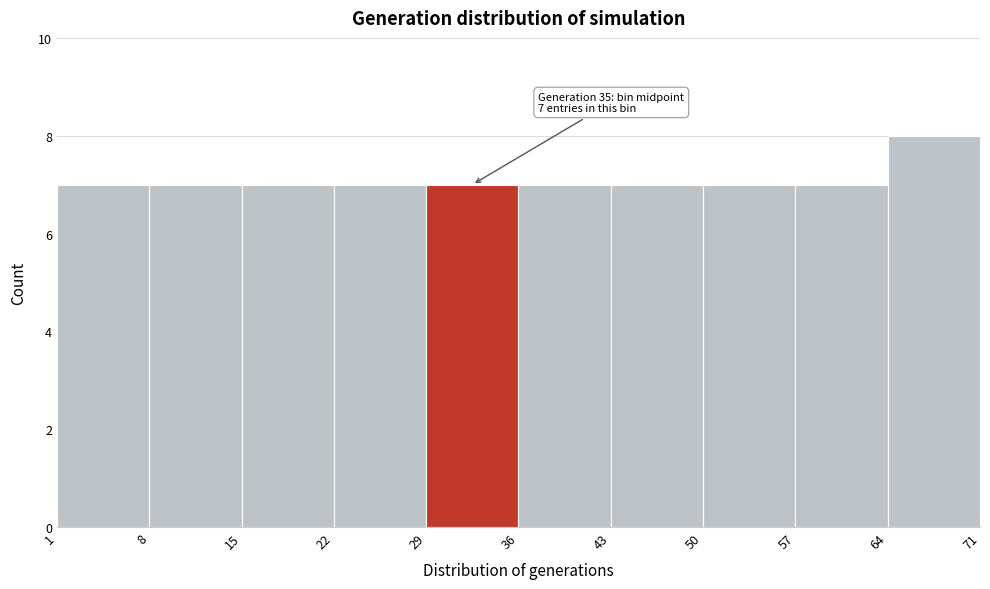

Over which range of the x-axis is the bar tallest?

64 to 71